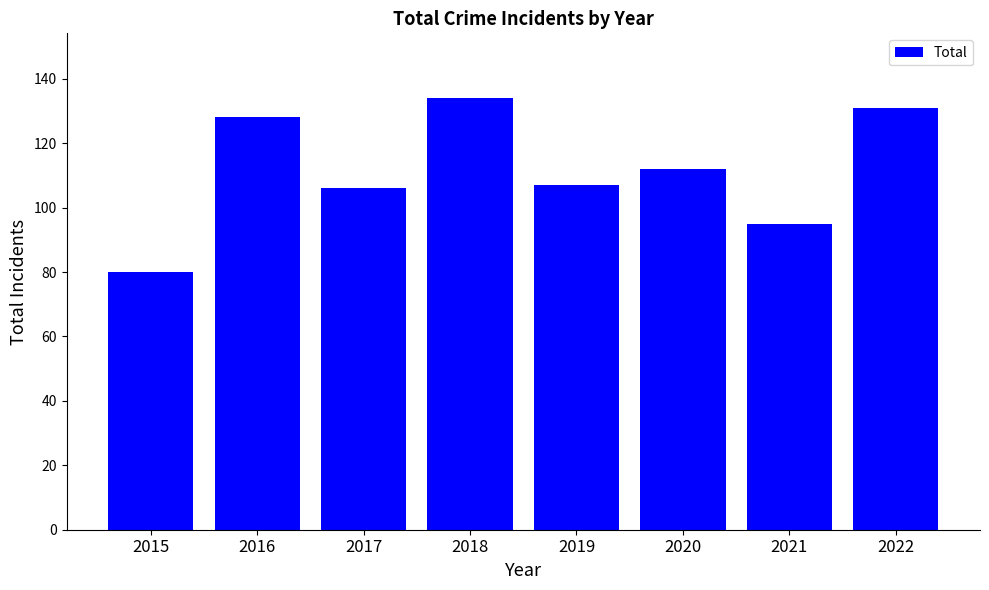

True or false: the data shows 80 at 2015.

True